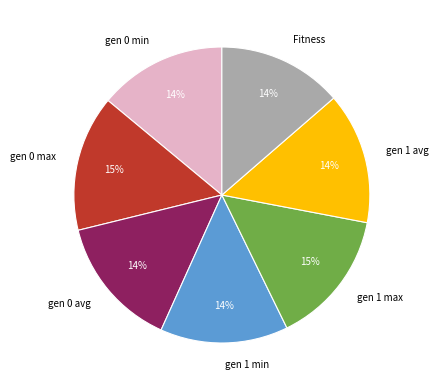

Between gen 1 min and gen 0 max, which is larger?

gen 0 max